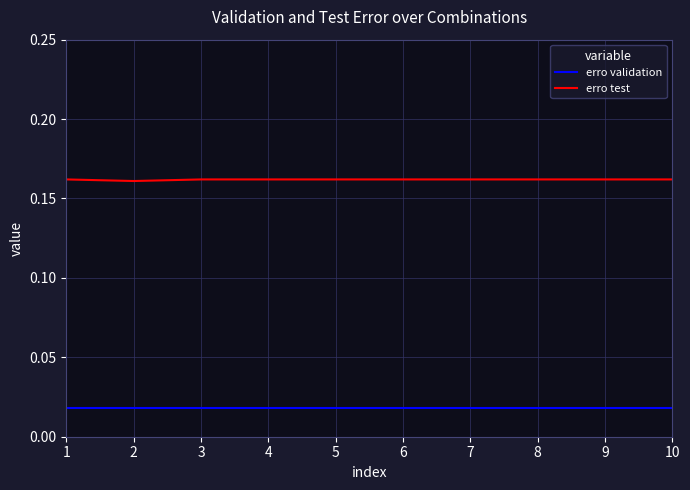

True or false: erro test and erro validation intersect in this chart.

False